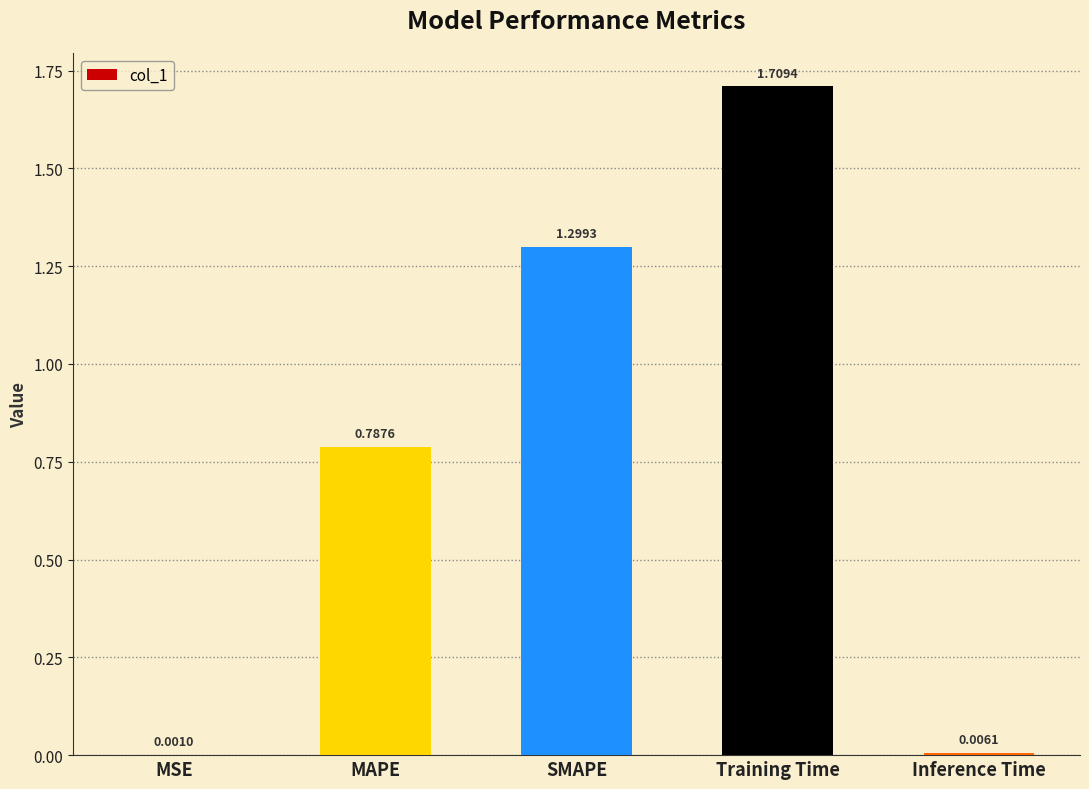

What is the sum of all values?

3.8